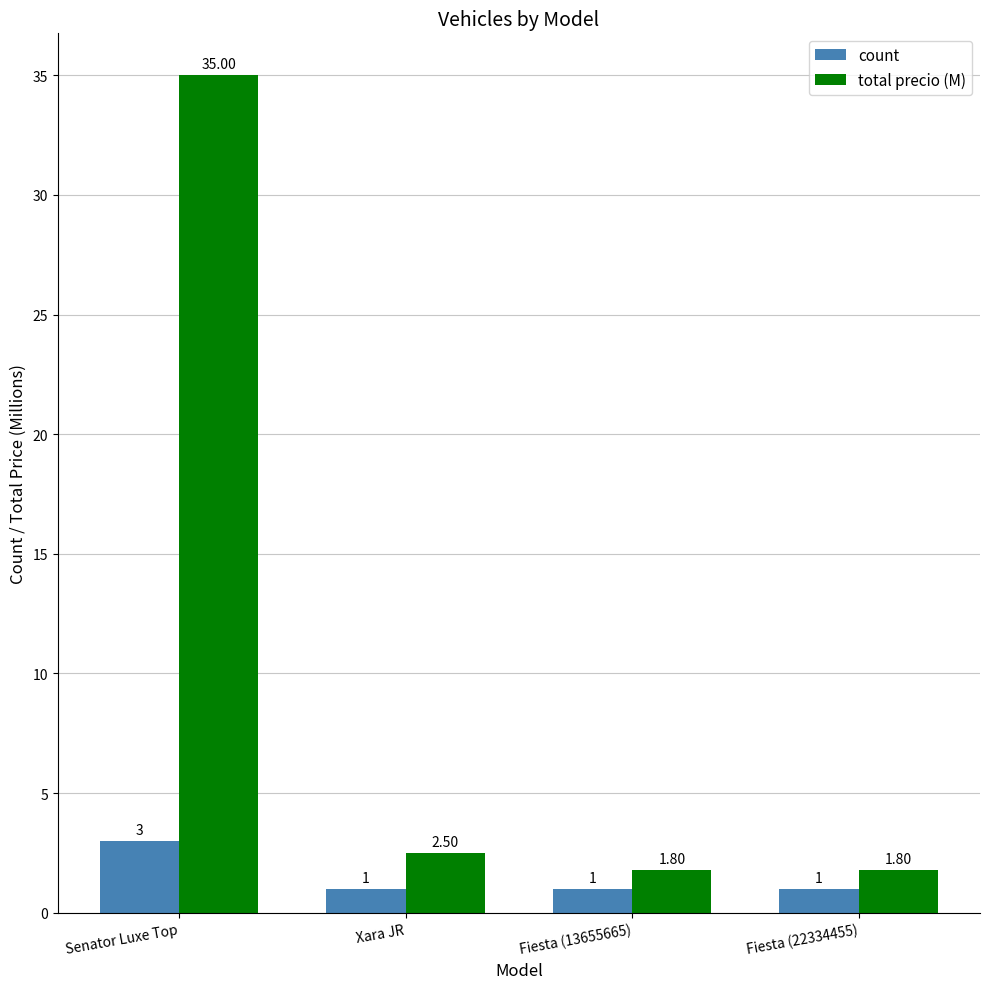

Reading left to right, what are all the values shown in this chart?

count: Senator Luxe Top=3.0	Xara JR=1.0	Fiesta (13655665)=1.0	Fiesta (22334455)=1.0
total precio (M): Senator Luxe Top=35.0	Xara JR=2.5	Fiesta (13655665)=1.8	Fiesta (22334455)=1.8